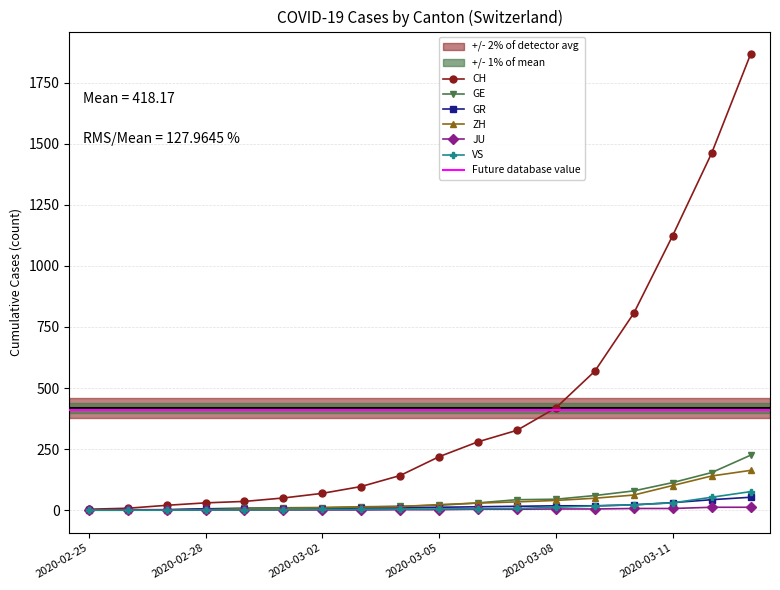

Reading left to right, extract all data points from this chart.

CH: 4	8	20	30	36	50	69	97	142	219	280	327	419	569	806	1124	1461	1866
GE: 0	1	1	5	9	10	11	14	16	20	30	43	45	60	79	113	154	225
GR: 0	2	2	6	6	6	6	9	9	12	14	16	18	18	22	31	43	53
ZH: 0	0	2	2	6	7	10	13	15	23	29	34	40	49	62	101	140	163
JU: 0	0	1	1	1	1	1	1	2	2	4	4	5	5	7	7	12	12
VS: 0	0	0	1	1	2	3	3	4	5	6	7	12	17	22	30	53	76